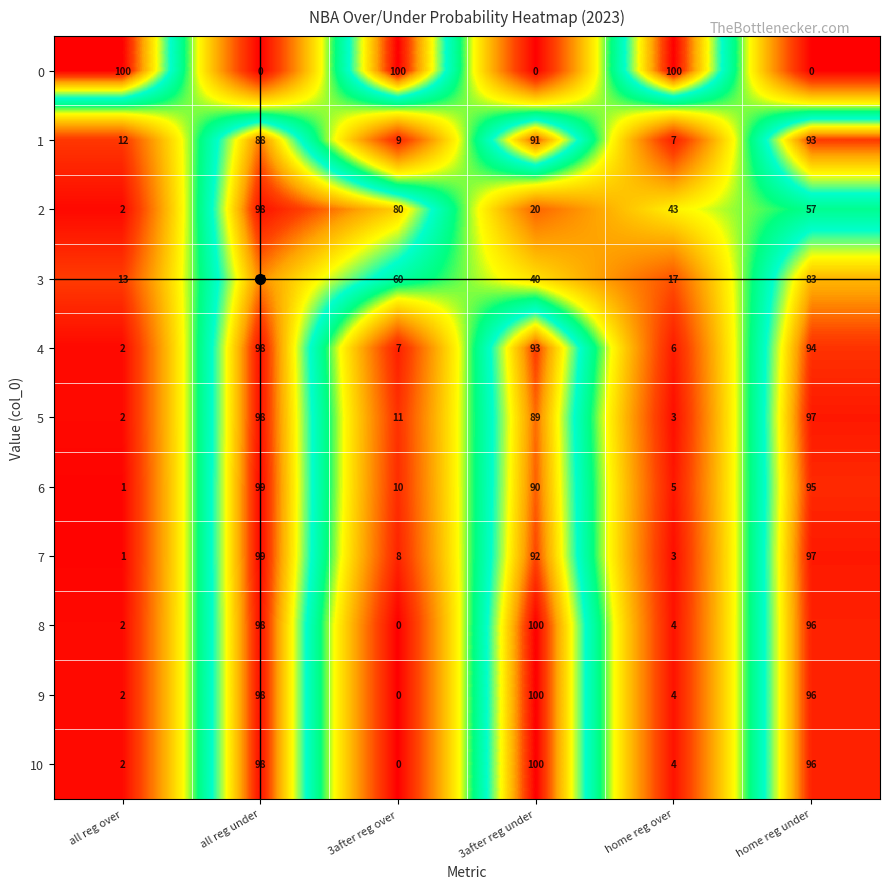

What is the spread (max minus min) of values at all reg over?

99